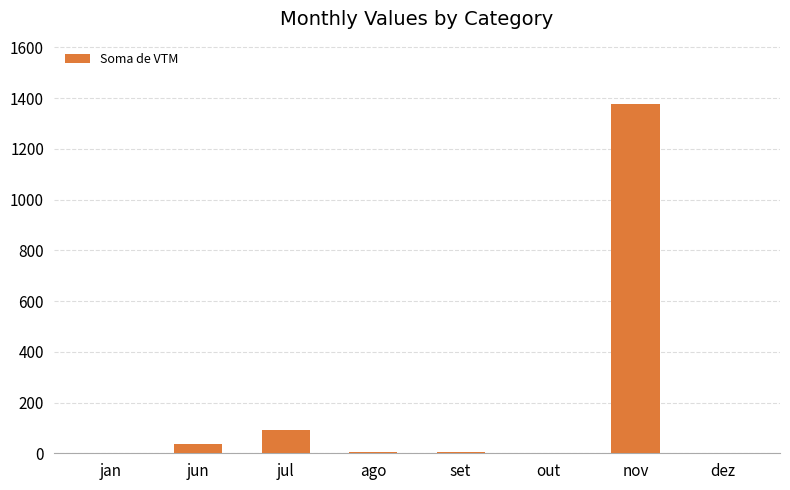

What is the greatest value displayed?

1375